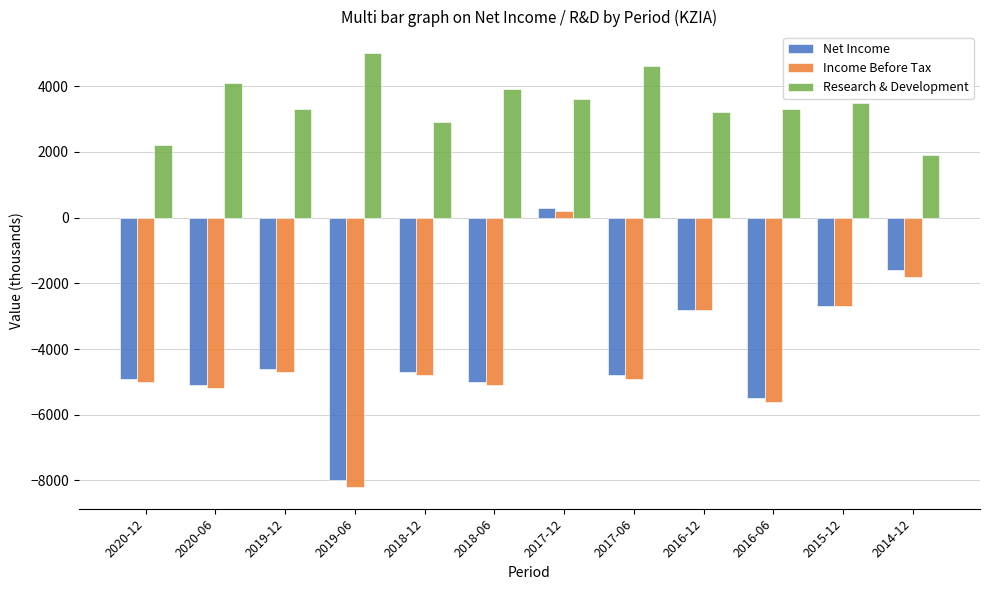

What is the value of the Income Before Tax bar at the 3rd from the left?

-4700